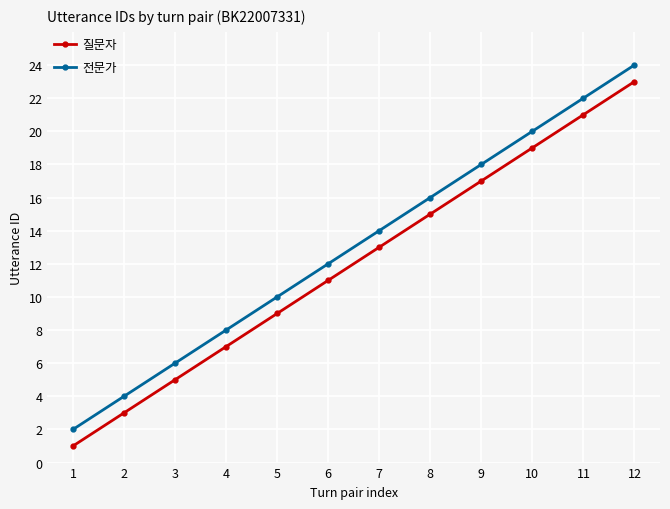

How many values in the 질문자 series are below 13?

6